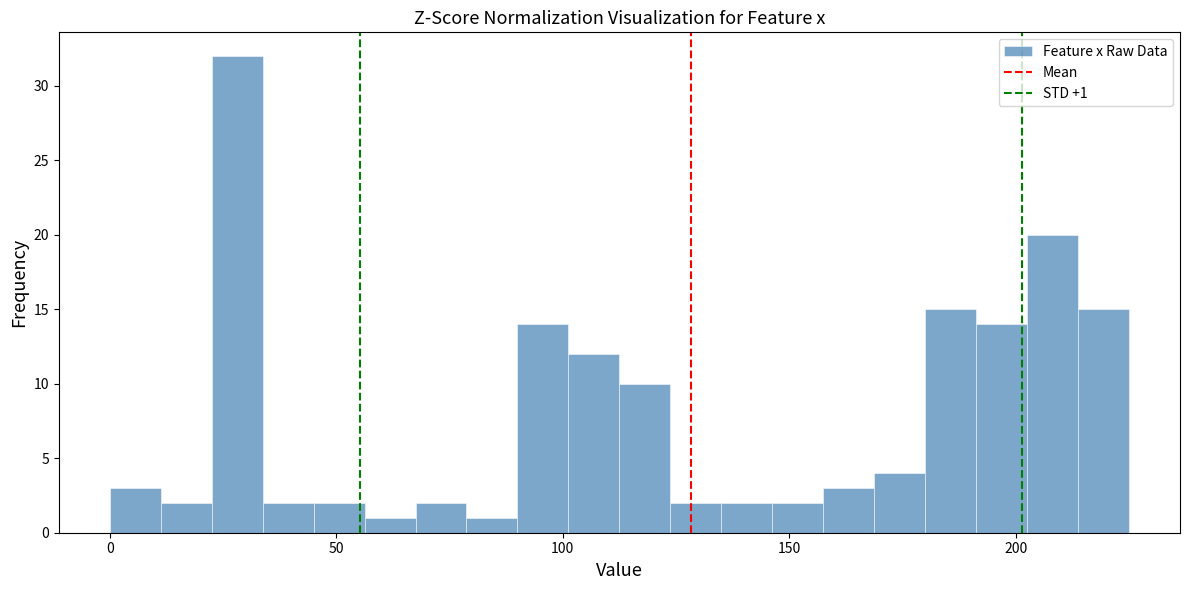

Around what value on the x-axis is the tallest bar? Give the approximate position of its centre, as read against the axis.

30